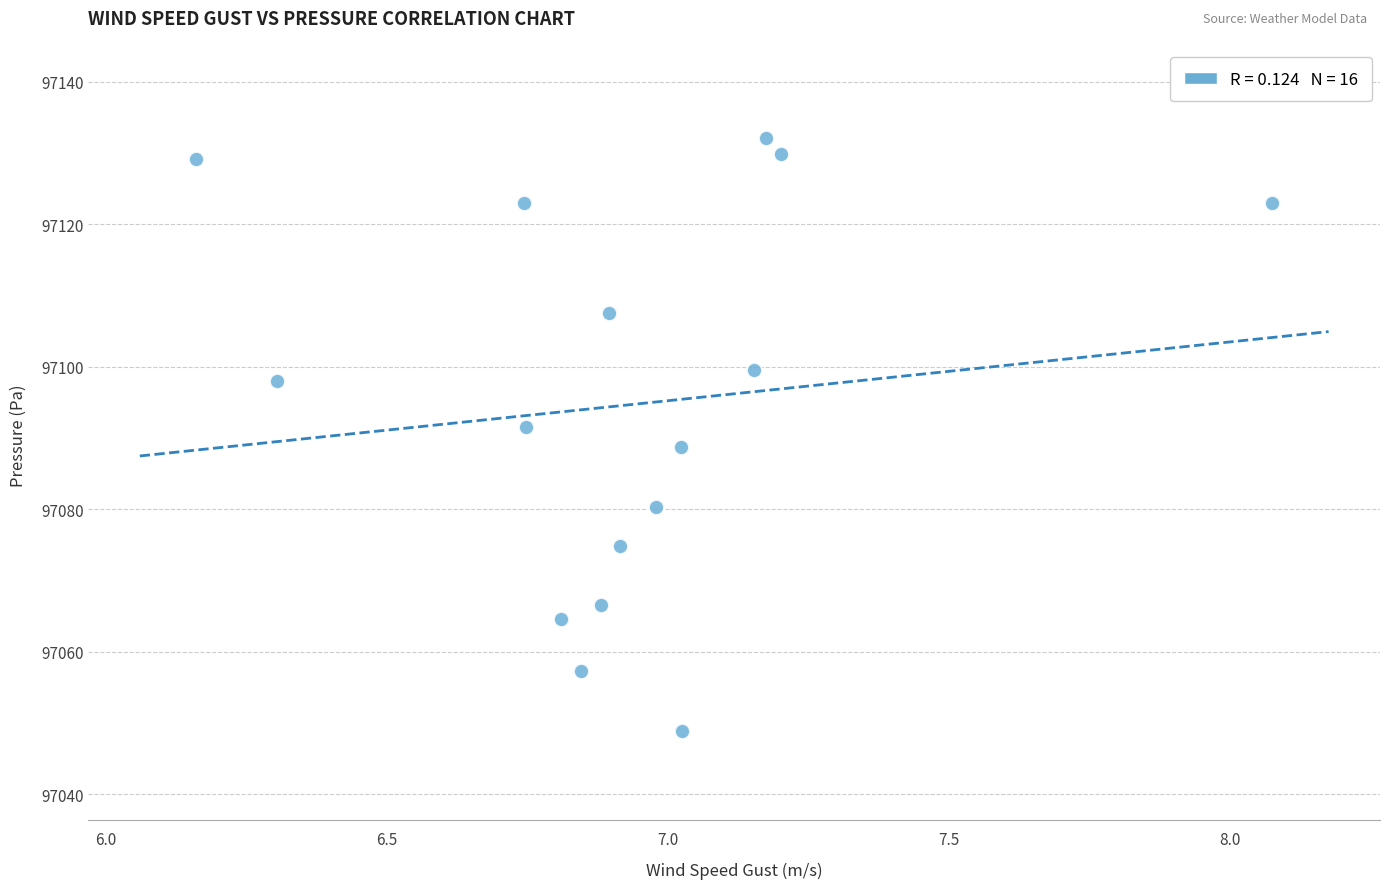

What is the range of X values (max minus min)?

1.9